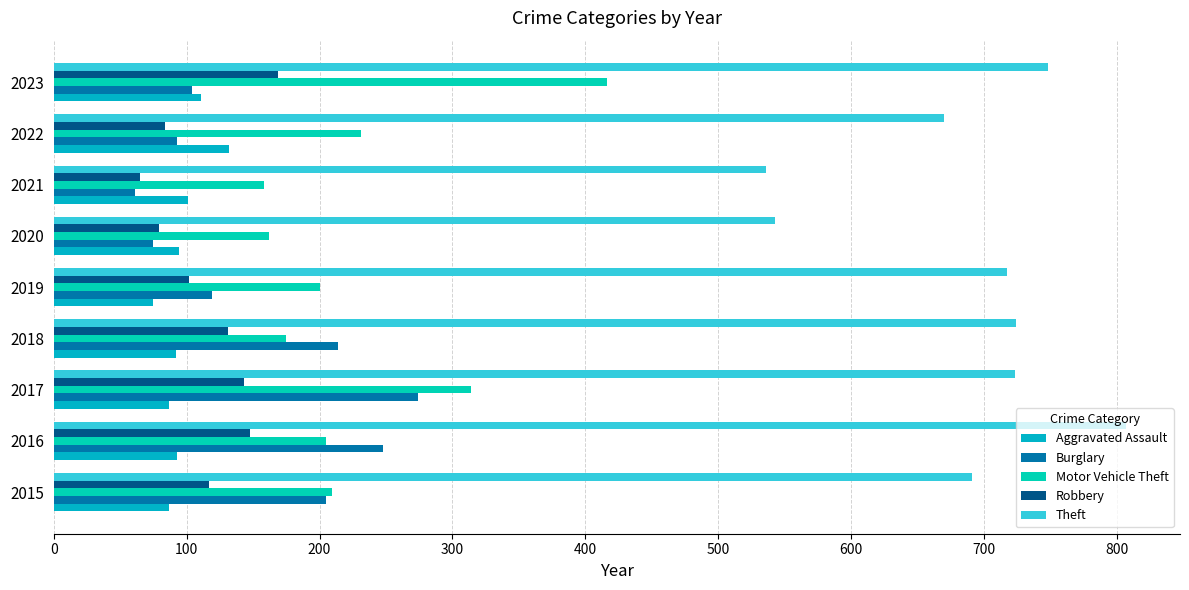

What is the difference between the maximum and minimum values in the Motor Vehicle Theft series?

258